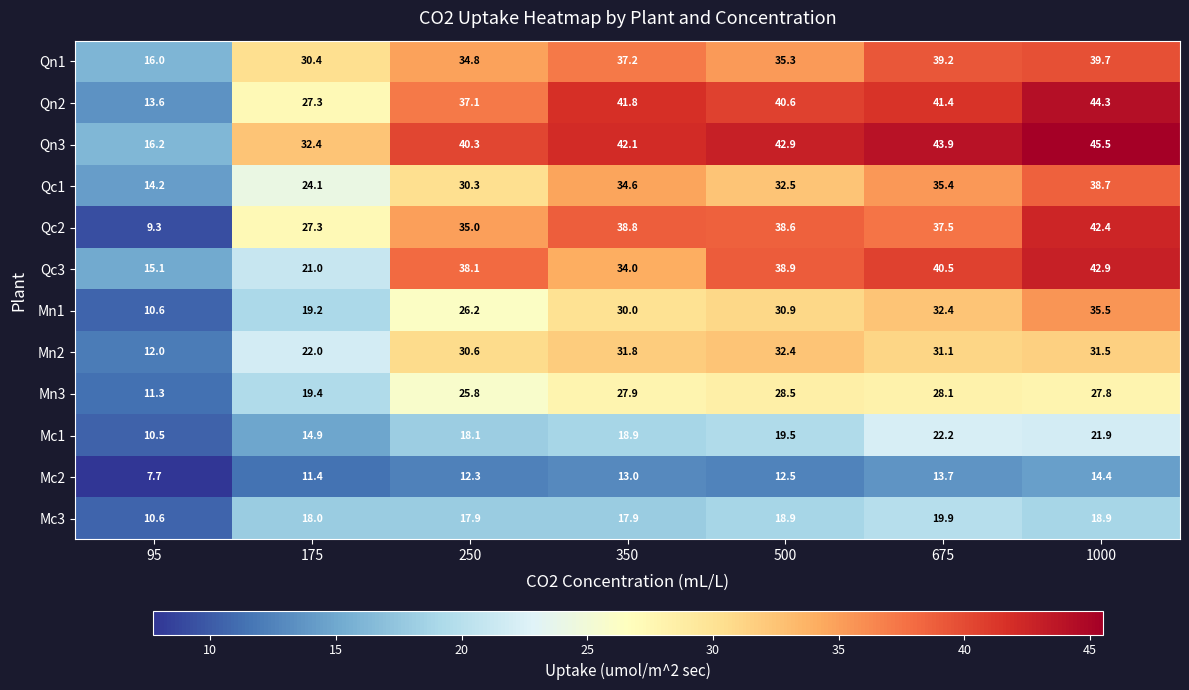

Is it true that Qn1 equals 61.5 at 350?

False